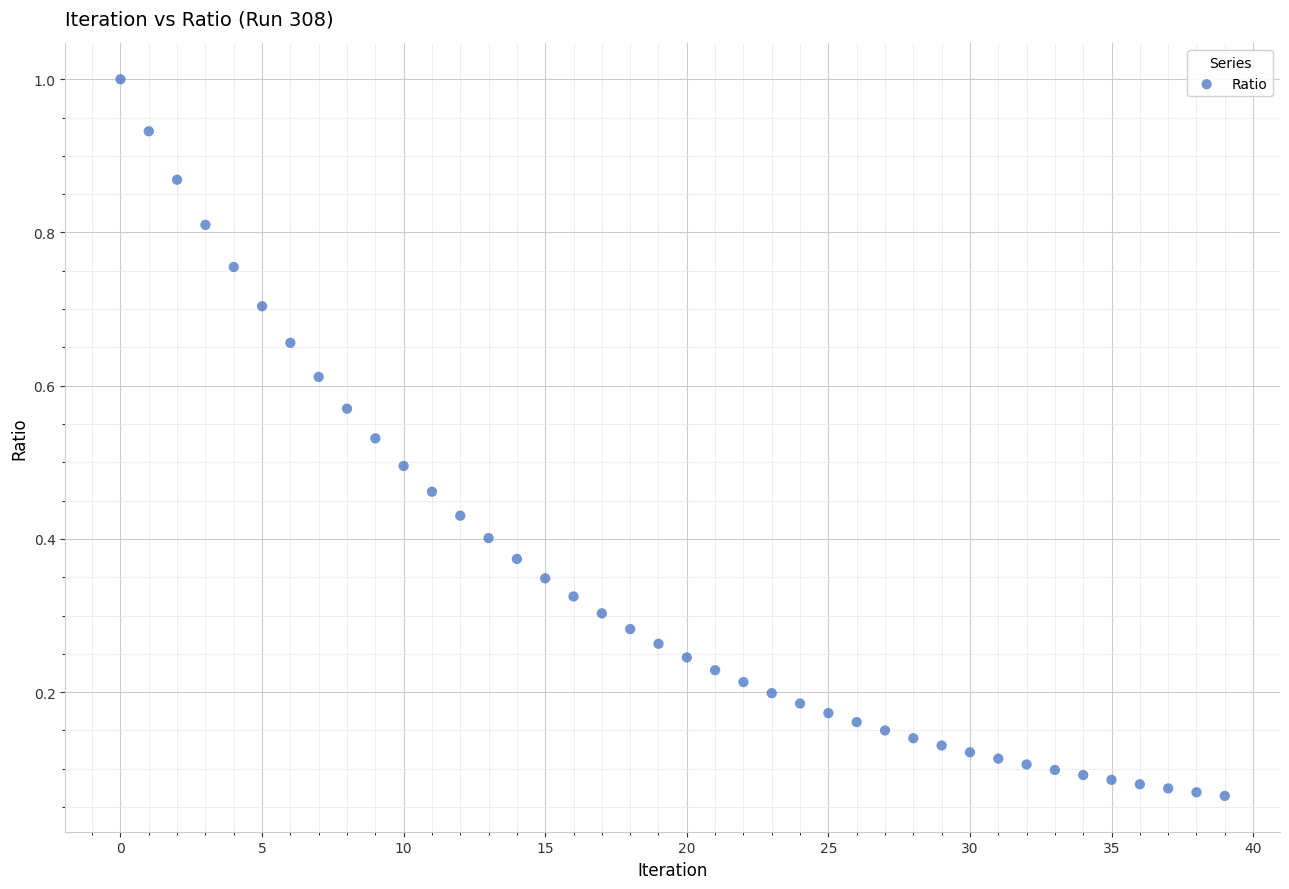

How many data points are displayed?

40